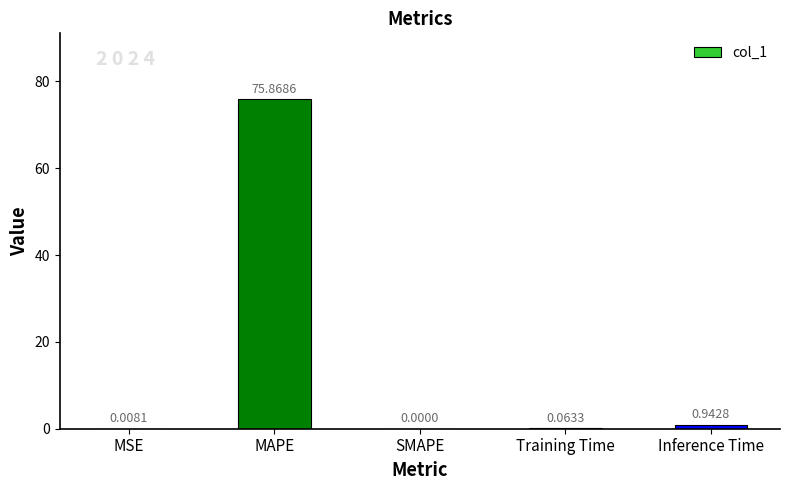

What is the change in value from MSE to Training Time?

+0.1